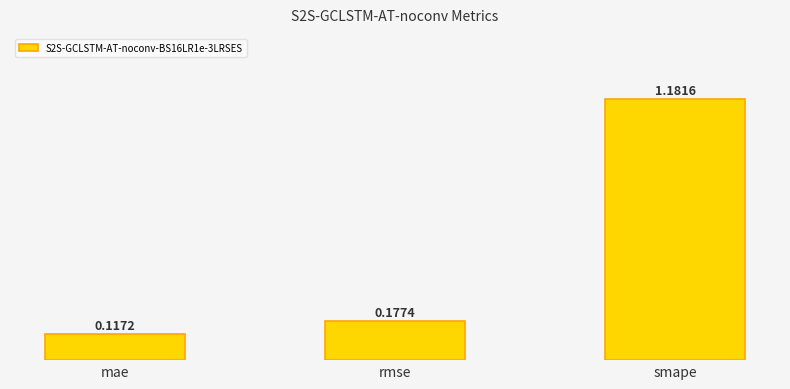

What position from the left is rmse?

2